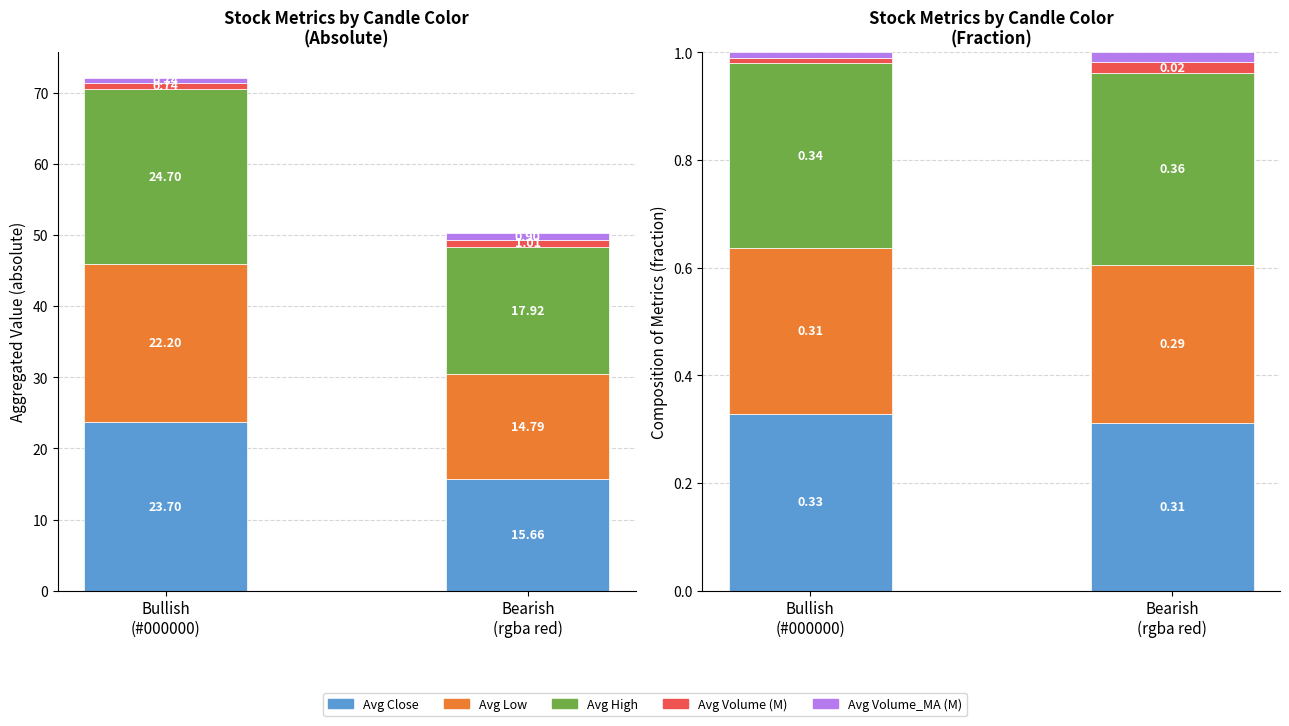

How many bars are there in total?

10